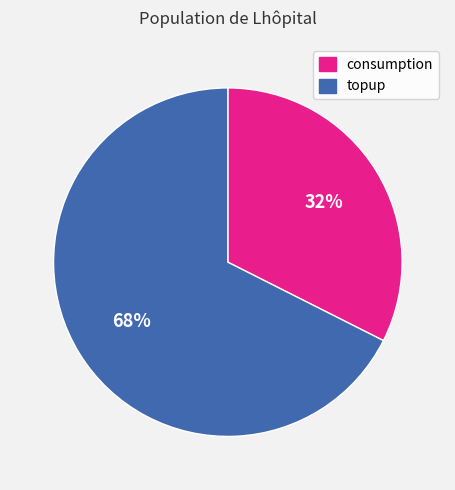

What is the ratio of the value at consumption to the value at topup?

0.5